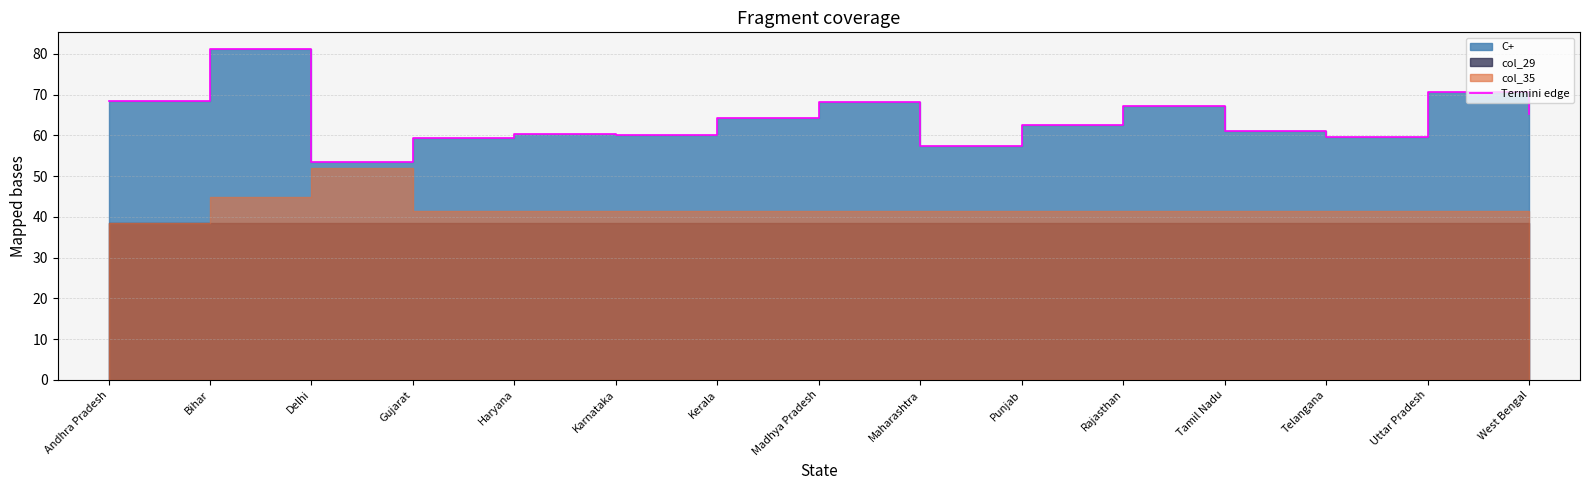

Reading left to right, what are all the values shown in this chart?

Andhra Pradesh=68.3	Bihar=81.2	Delhi=53.4	Gujarat=59.4	Haryana=60.4	Karnataka=60.2	Kerala=64.2	Madhya Pradesh=68.2	Maharashtra=57.3	Punjab=62.5	Rajasthan=67.1	Tamil Nadu=61.1	Telangana=59.6	Uttar Pradesh=70.6	West Bengal=65.3